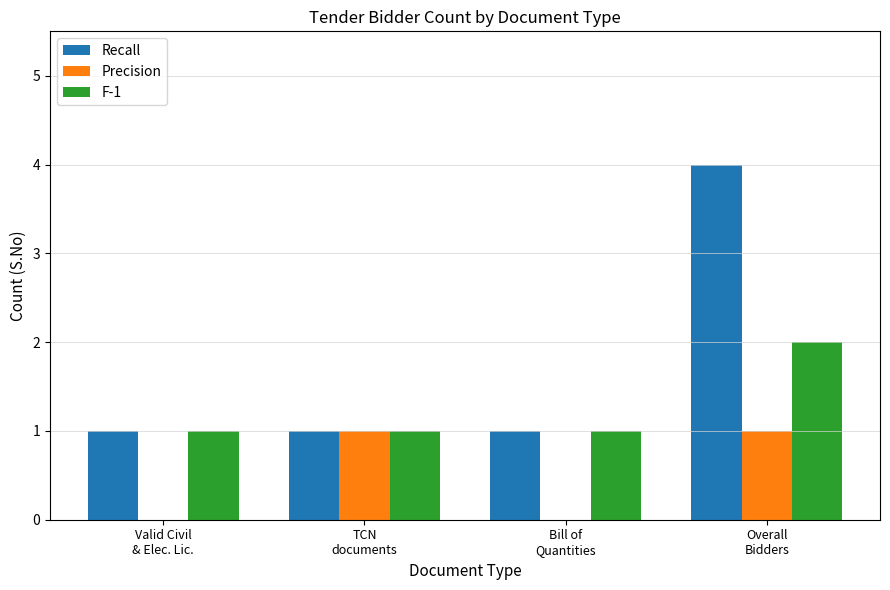

Which series has the largest total across all categories?

Recall